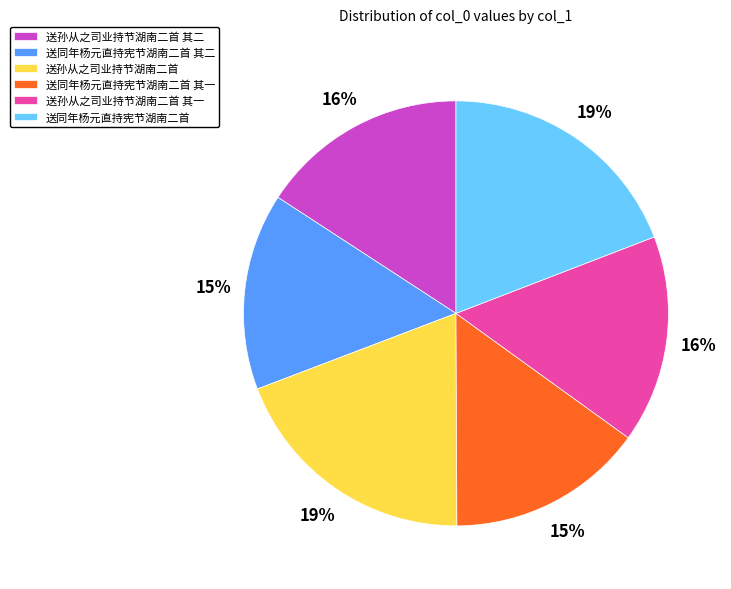

Count the number of slices in the pie.

6